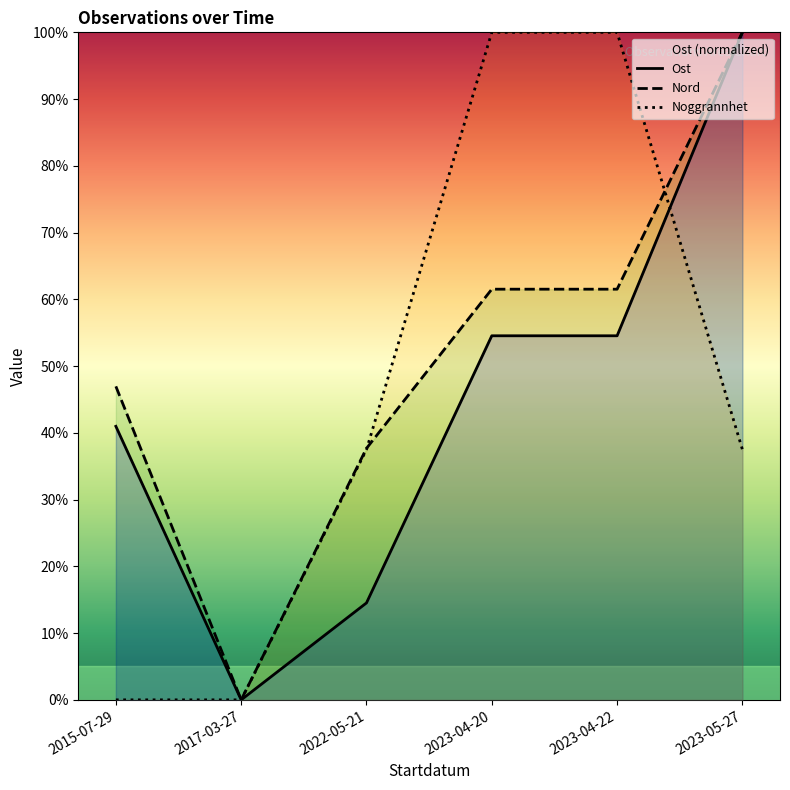

Reading left to right, what are all the values shown in this chart?

Ost: 41.0	0.0	14.5	54.5	54.5	100.0
Nord: 47.0	0.0	37.7	61.5	61.5	100.0
Noggrannhet: 0.0	0.0	37.5	100.0	100.0	37.5